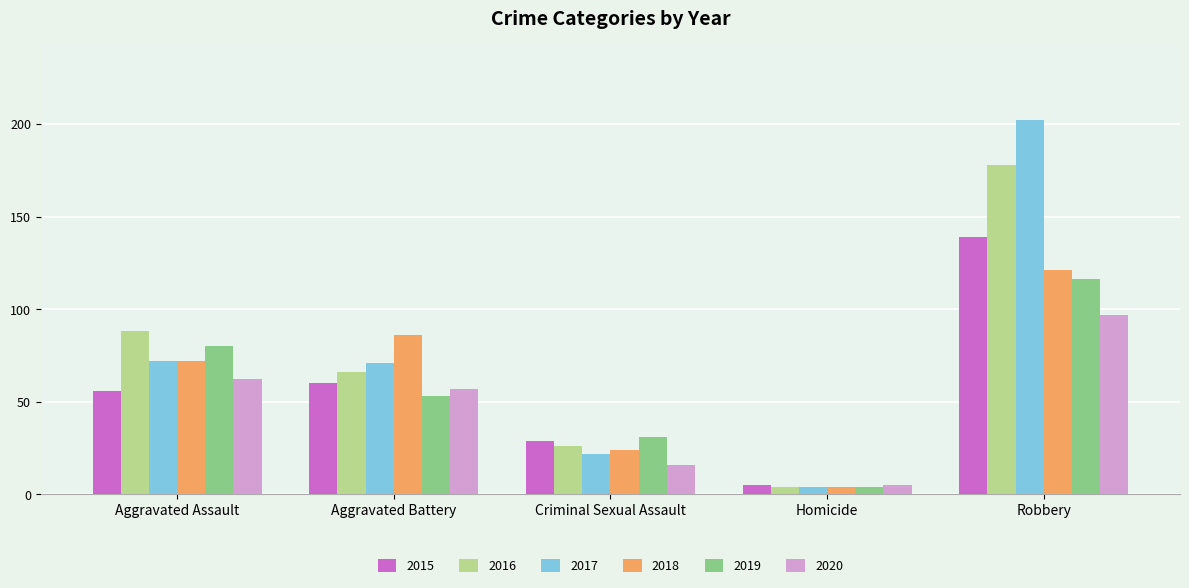

Reading right to left, what are all the values shown in this chart?

2015: 139	5	29	60	56
2016: 178	4	26	66	88
2017: 202	4	22	71	72
2018: 121	4	24	86	72
2019: 116	4	31	53	80
2020: 97	5	16	57	62